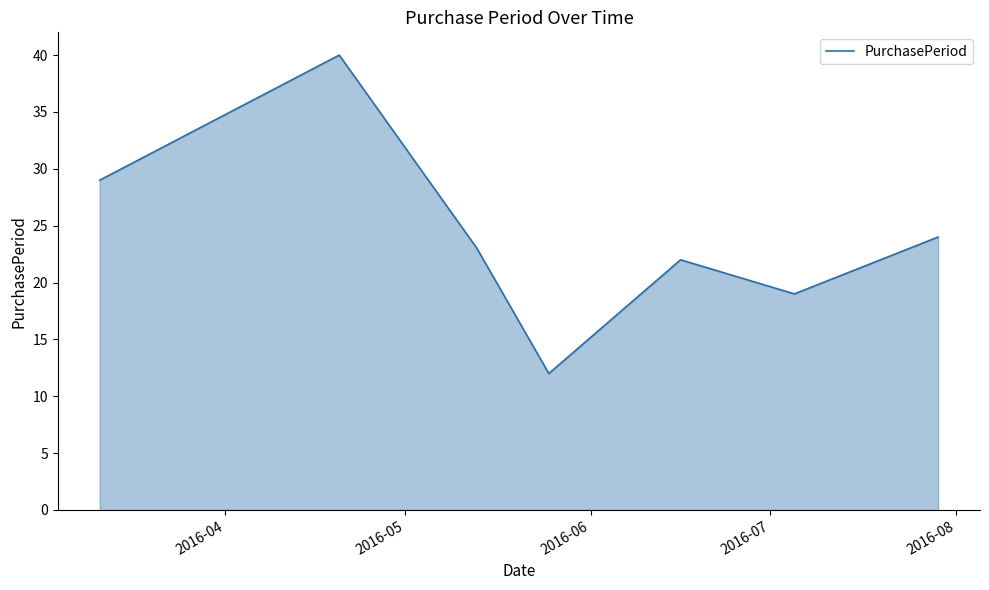

What is the difference between the maximum and minimum values?

28